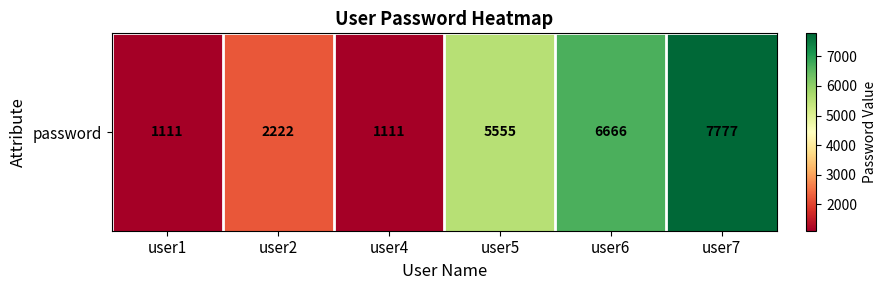

What is the change in value from user2 to user6?

+4444